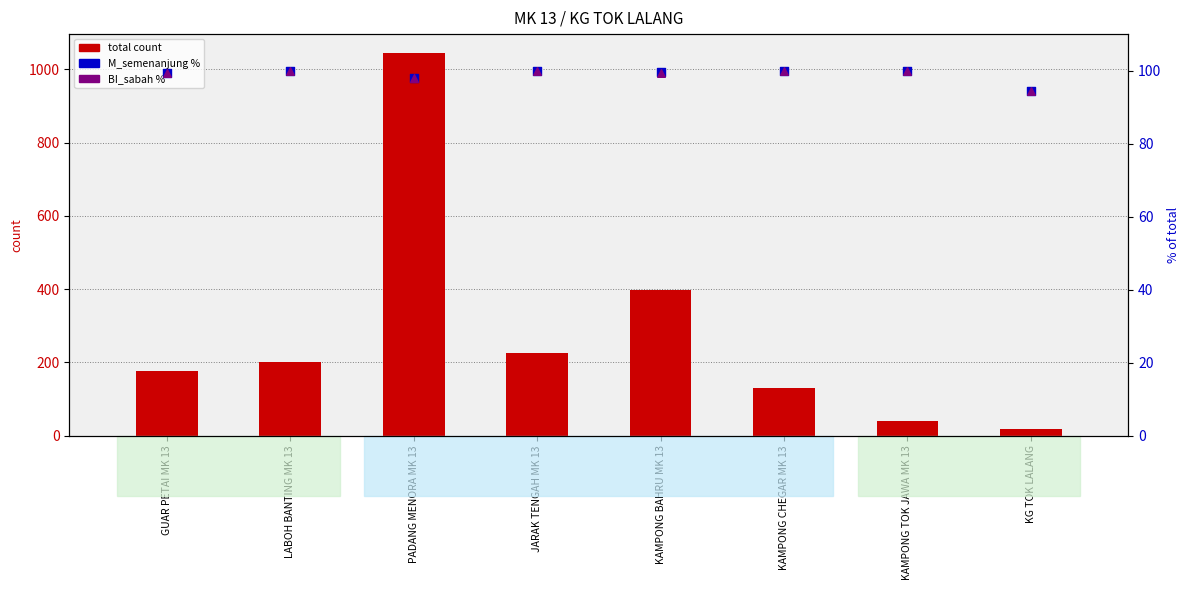

Is the value of total count at PADANG MENORA MK 13 greater than the value of M_semenanjung % at JARAK TENGAH MK 13?

Yes